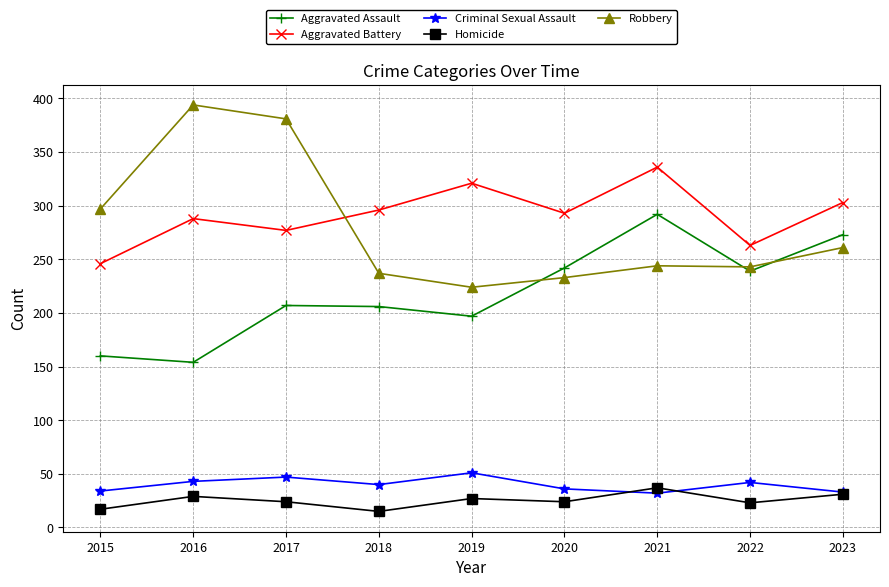

At which label is Robbery closest to 309?

2015